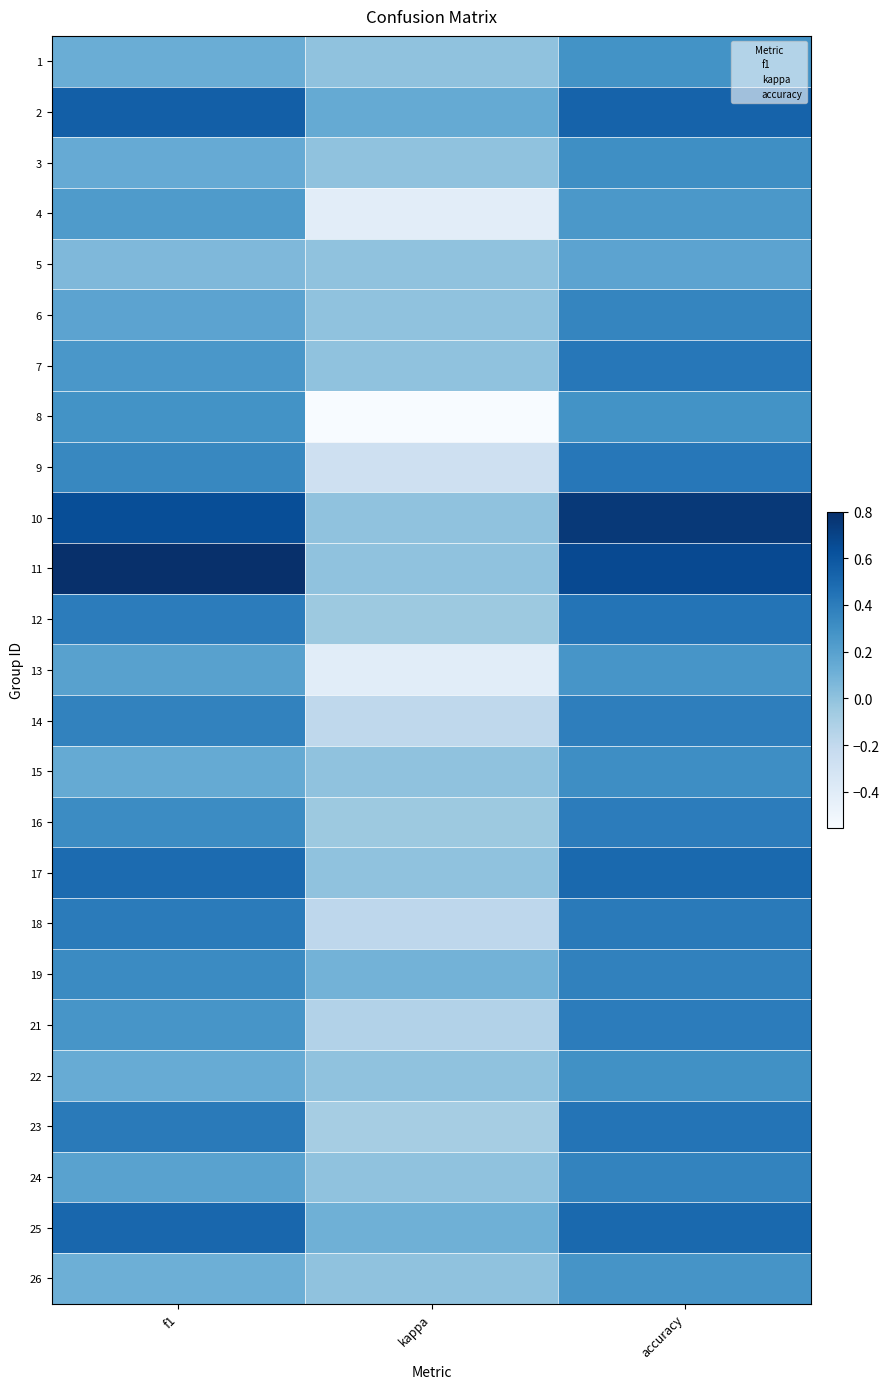

How many 2 values are between 0 and 1?

3